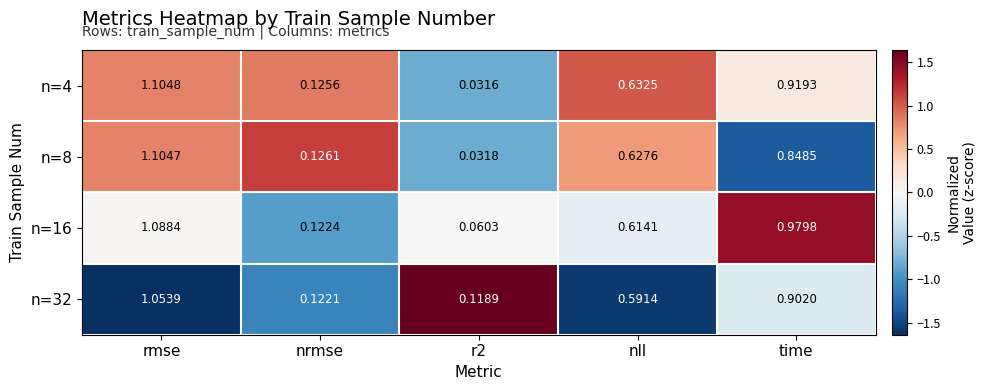

Is the value of n=16 at time greater than the value of n=32 at nll?

Yes